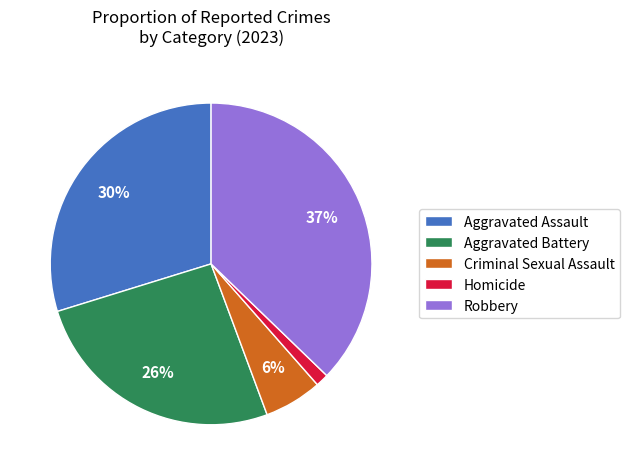

To the nearest percent, what percentage of the pie is Aggravated Assault?

30%